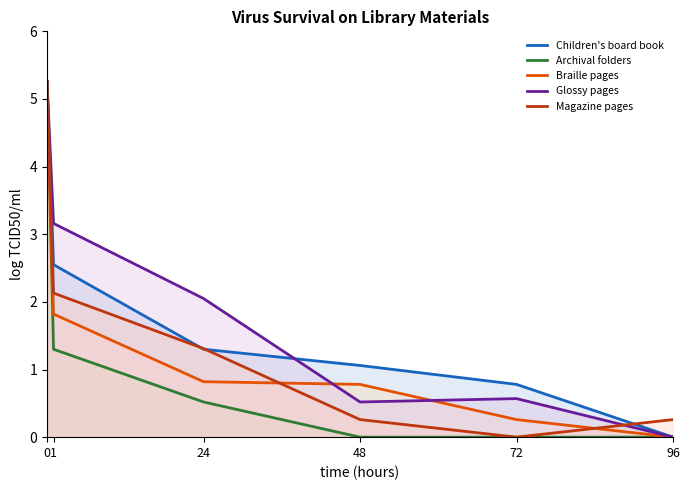

What is the difference between the Children's board book values at 96 and 0?

5.3